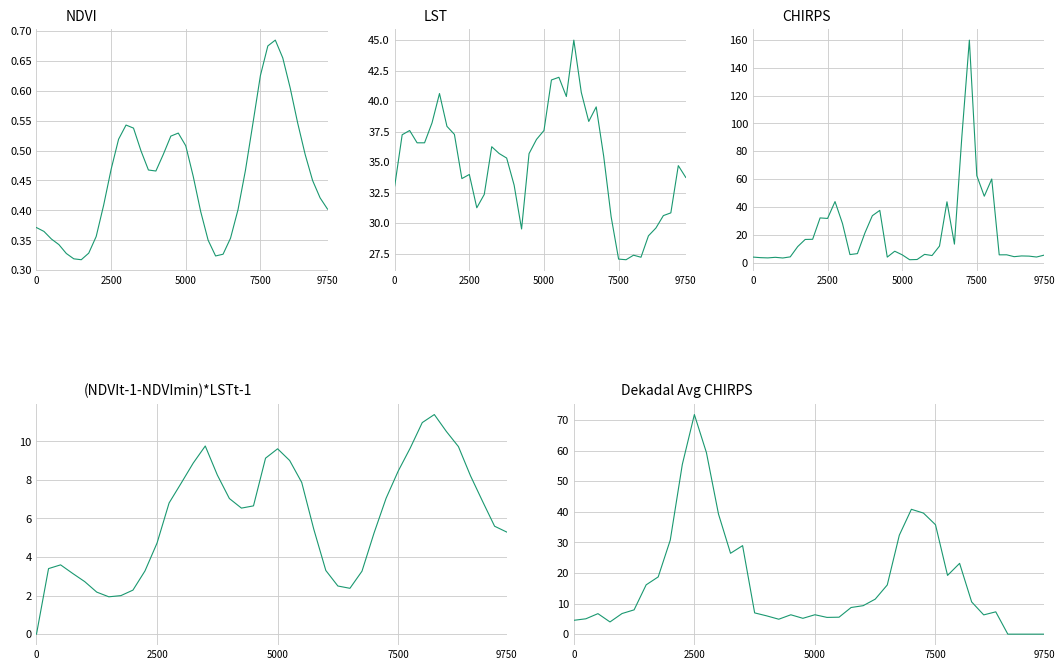

What is the average value of the (NDVIt-1-NDVImin)*LSTt-1 series?

6.1